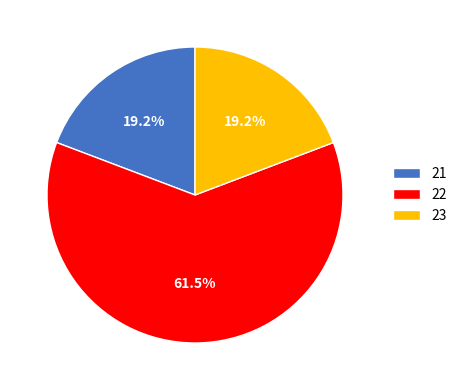

Is there a majority slice in this chart?

Yes